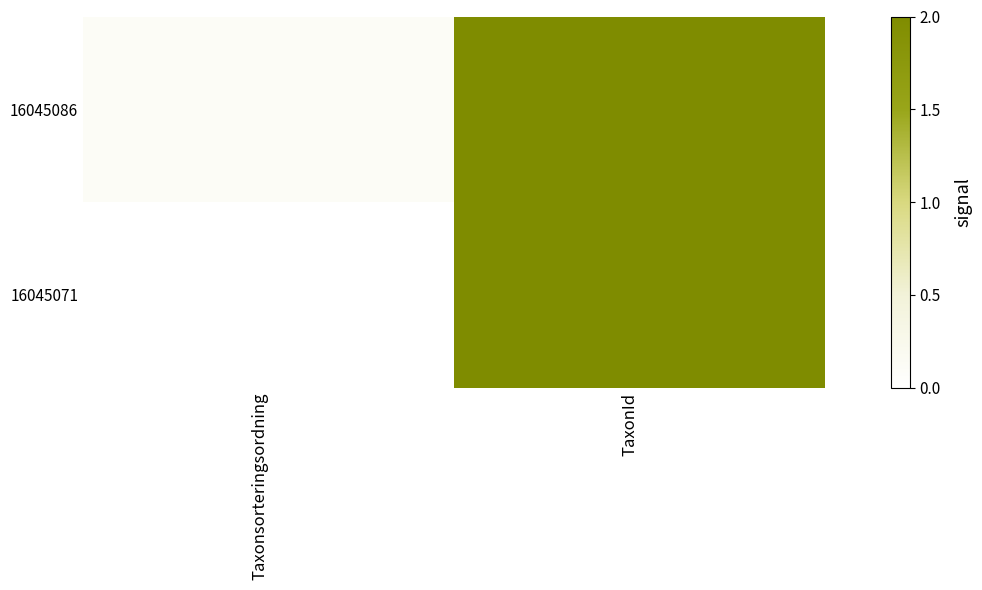

Reading left to right, extract all data points from this chart.

16045086: Taxonsorteringsordning=0.1	TaxonId=2.0
16045071: Taxonsorteringsordning=0.0	TaxonId=2.0